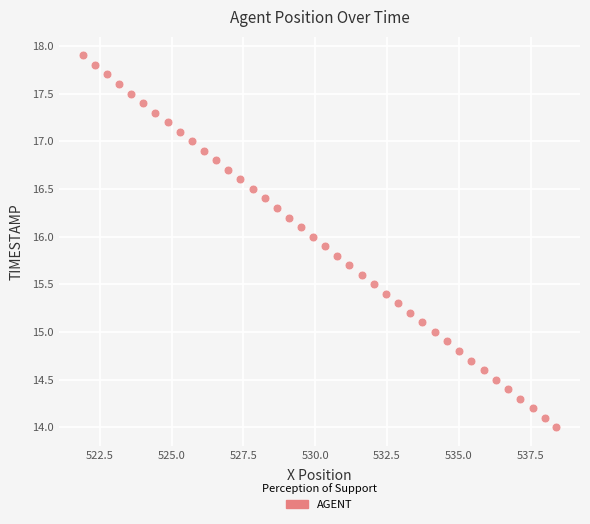

What is the range of Y values (max minus min)?

3.9